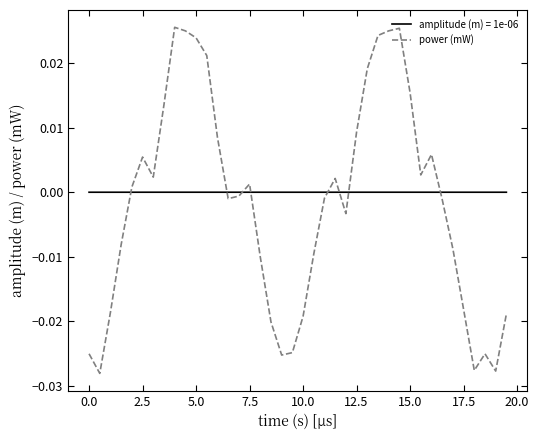

Which series has the widest spread of values?

power (mW)